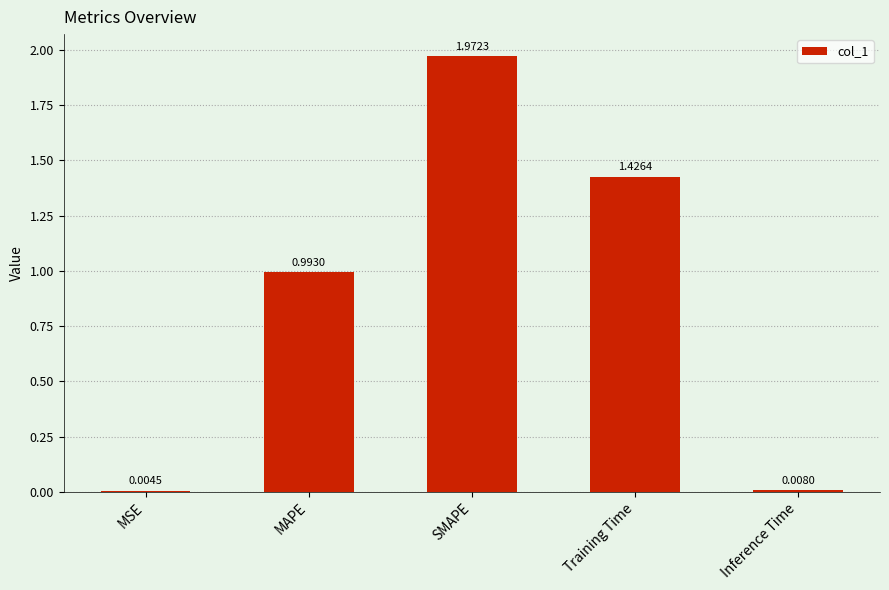

Where is the data nearest to the value 0?

MSE